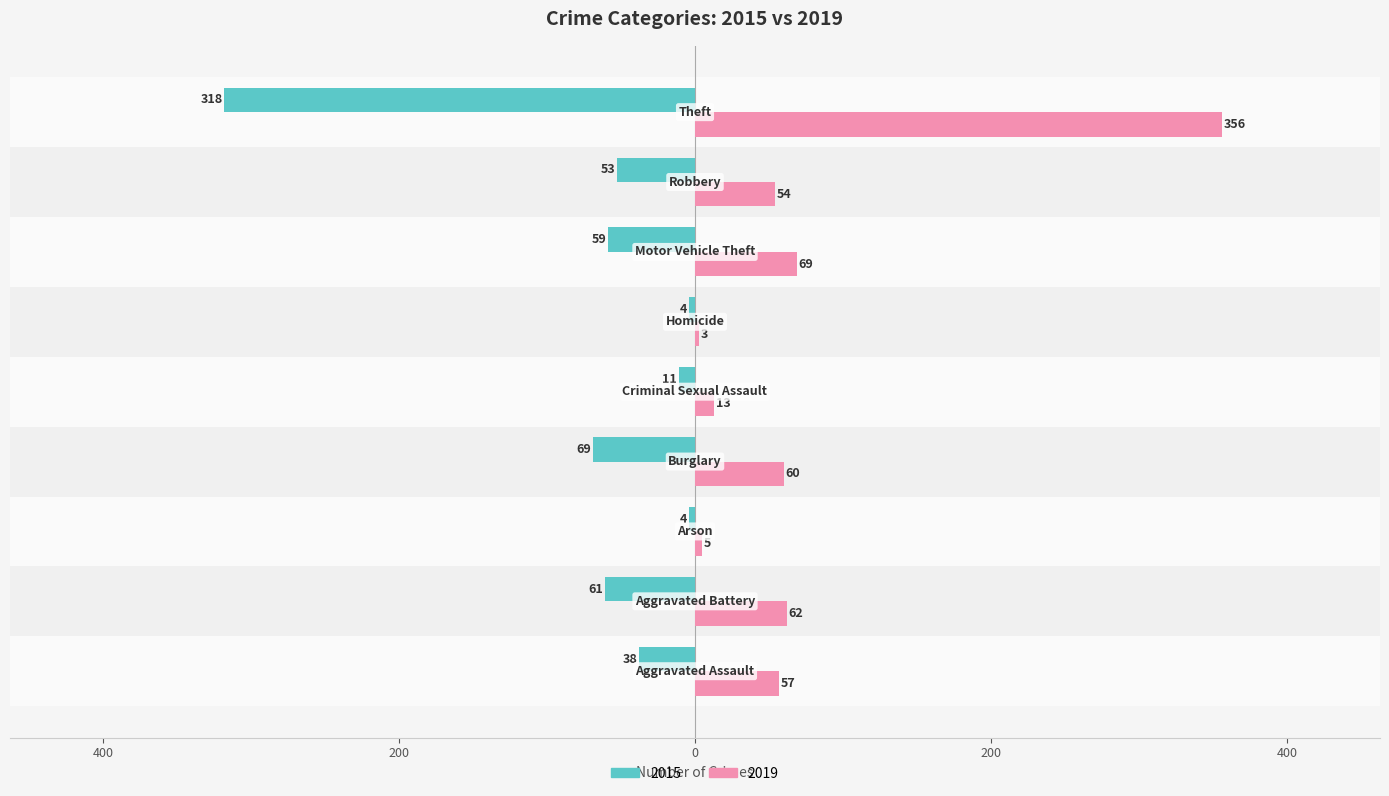

What are all the series names shown in the legend?

2015, 2019